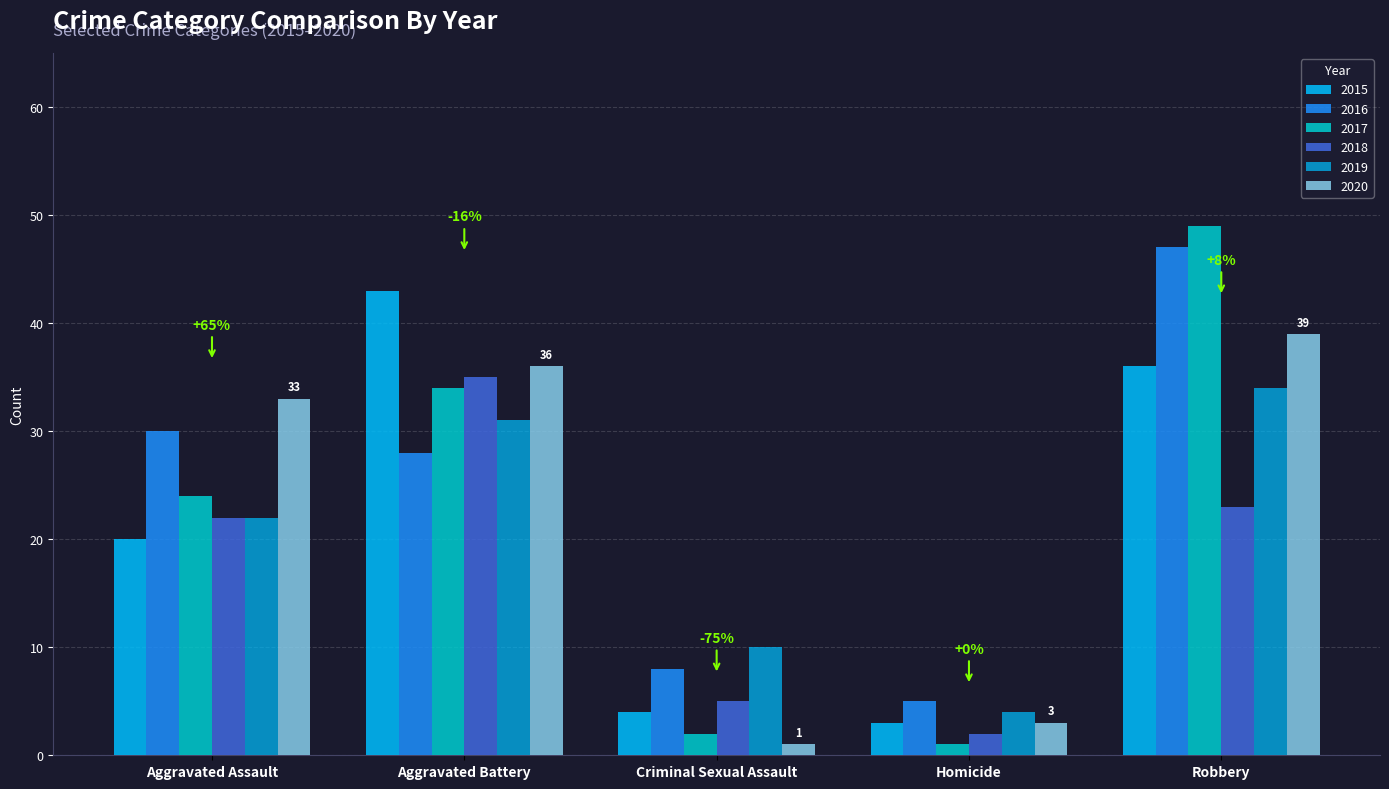

Which label corresponds to the smallest value in the chart?

Homicide